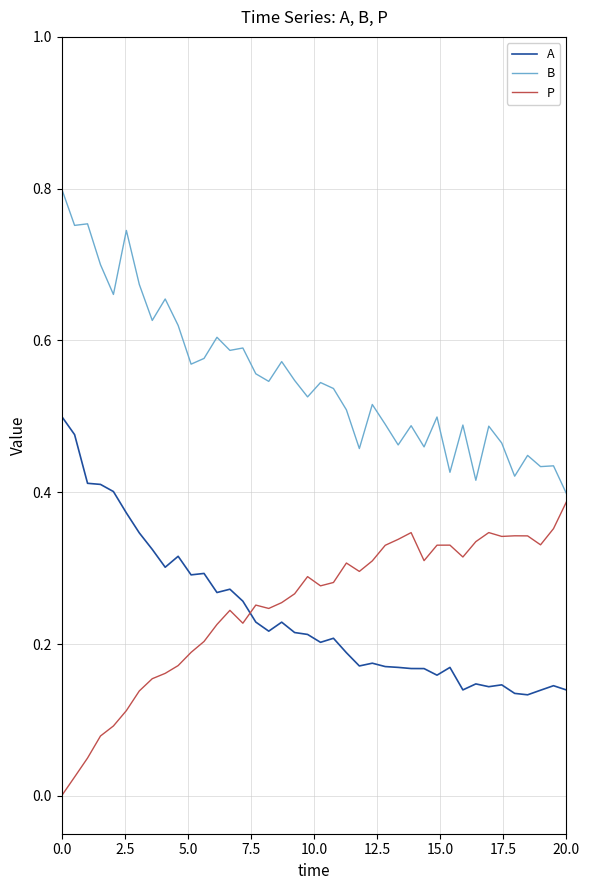

Rank the series by their maximum value, from lowest to highest.

P, A, B